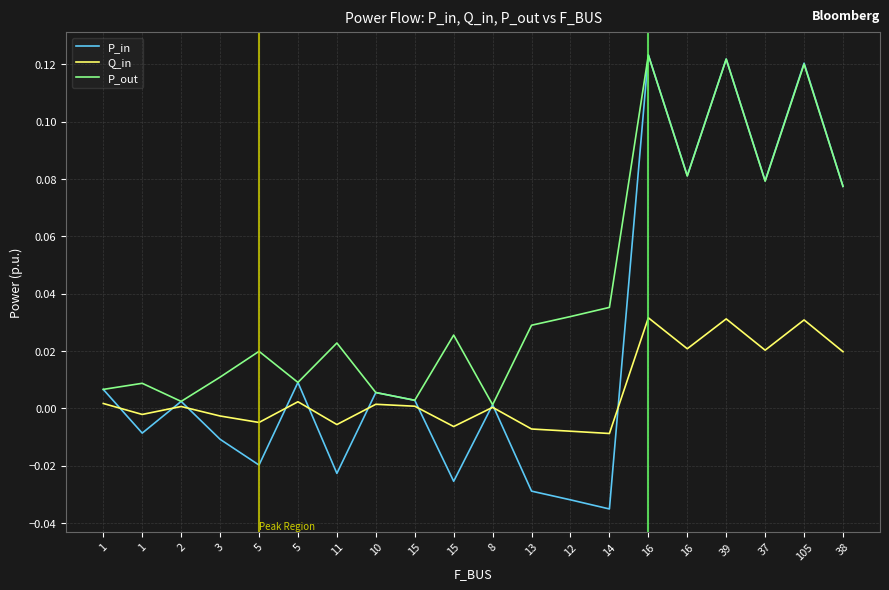

Reading right to left, transcribe all the data shown in this chart.

P_in: 0.1	0.1	0.1	0.1	0.1	0.1	-0.0	-0.0	-0.0	0.0	-0.0	0.0	0.0	-0.0	0.0	-0.0	-0.0	0.0	-0.0	0.0
Q_in: 0.0	0.0	0.0	0.0	0.0	0.0	-0.0	-0.0	-0.0	0.0	-0.0	0.0	0.0	-0.0	0.0	-0.0	-0.0	0.0	-0.0	0.0
P_out: 0.1	0.1	0.1	0.1	0.1	0.1	0.0	0.0	0.0	0.0	0.0	0.0	0.0	0.0	0.0	0.0	0.0	0.0	0.0	0.0